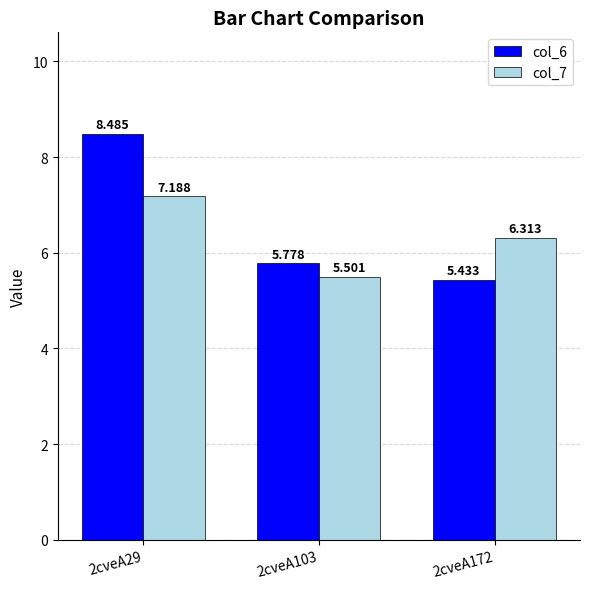

What is the difference between the second highest and minimum values in the col_6 series?

0.3